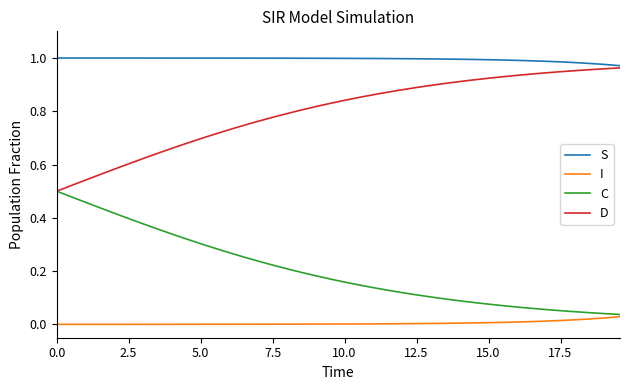

List the series in order of their overall mean, lowest first.

I, C, D, S